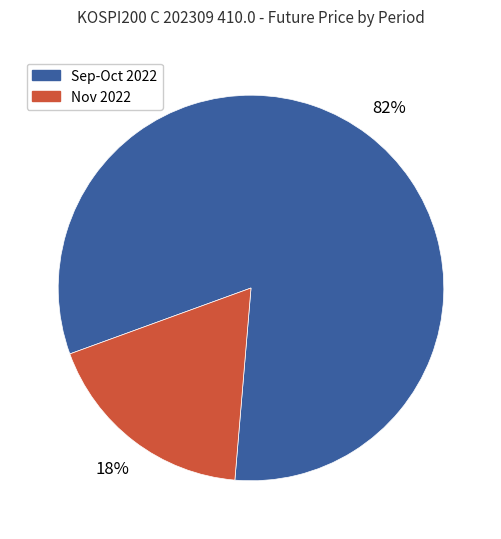

How many segments does this pie chart have?

2